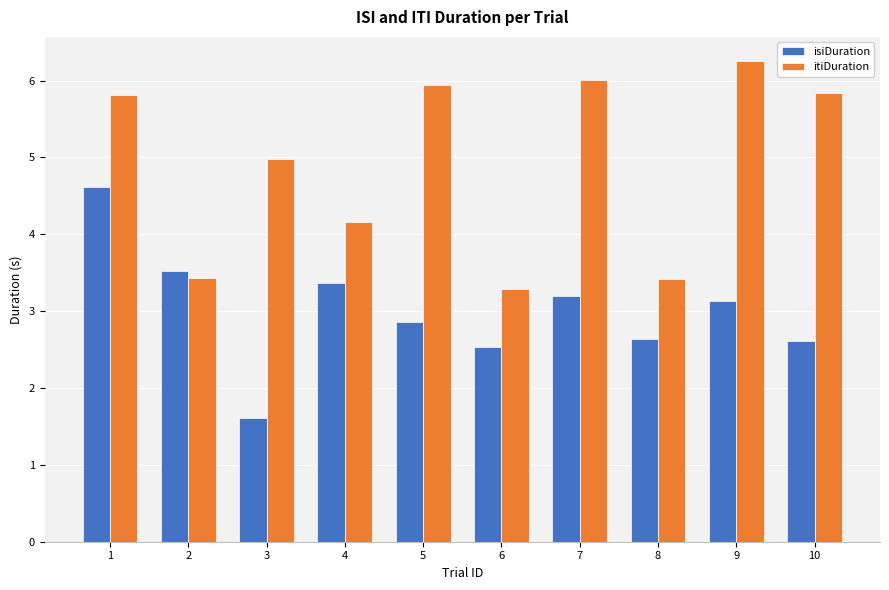

True or false: itiDuration has a value of 3.4 at 8.

True